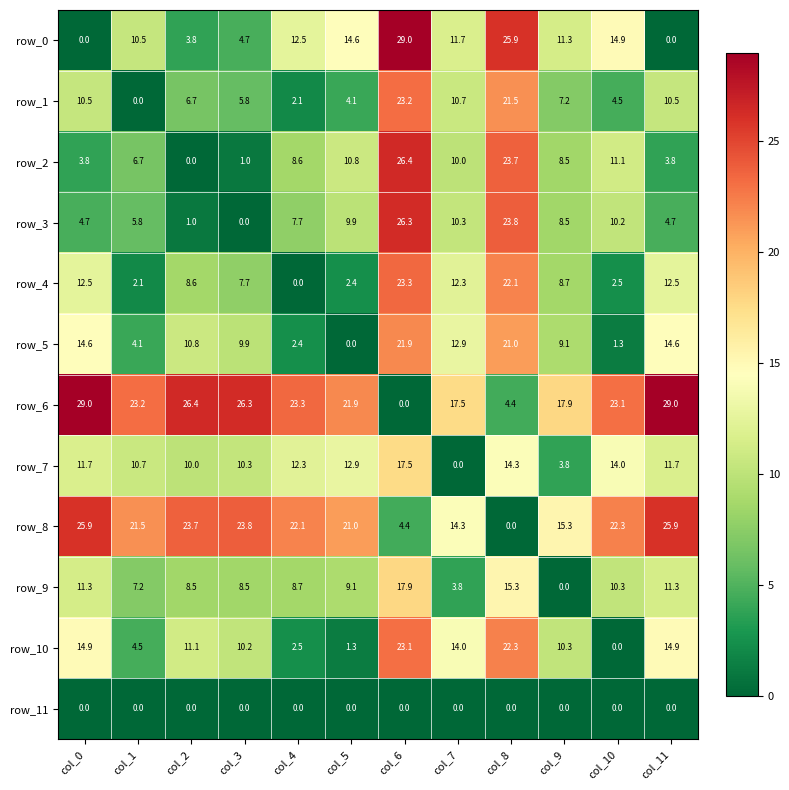

What is the total value across all series at col_11?

138.9